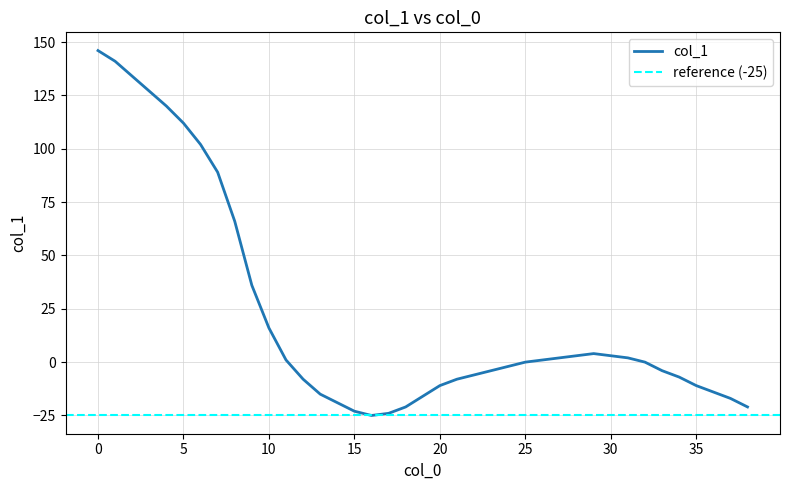

Rank the categories by value from highest to lowest.

0, 1, 2, 3, 4, 5, 6, 7, 8, 9, 10, 29, 28, 30, 27, 31, 11, 26, 25, 32, 24, 23, 33, 22, 34, 12, 21, 20, 35, 36, 13, 19, 37, 14, 18, 38, 15, 17, 16